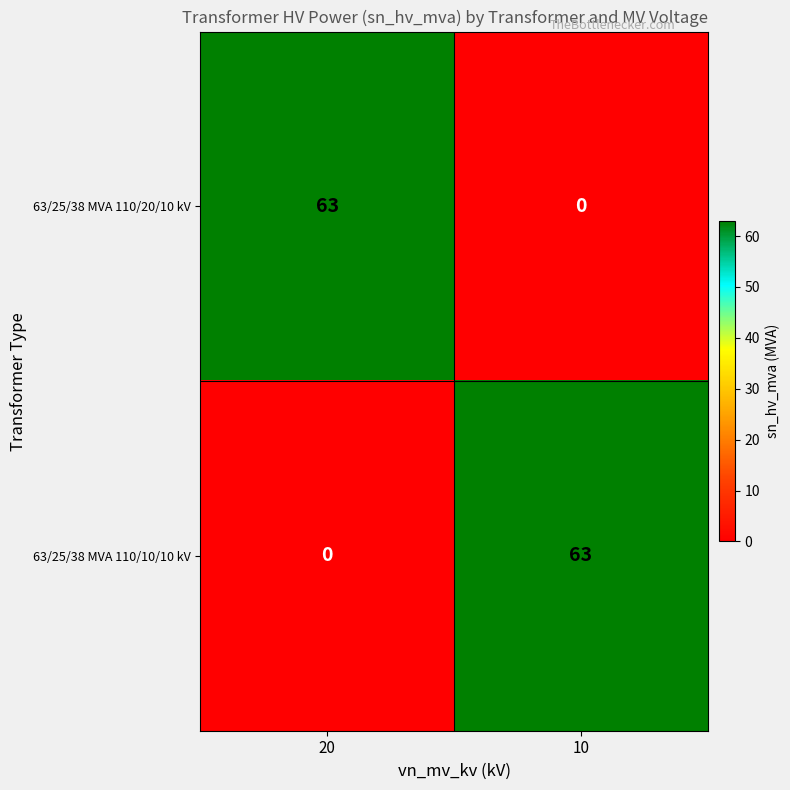

The 63/25/38 MVA 110/20/10 kV series shows 63 at 20. True or false?

True